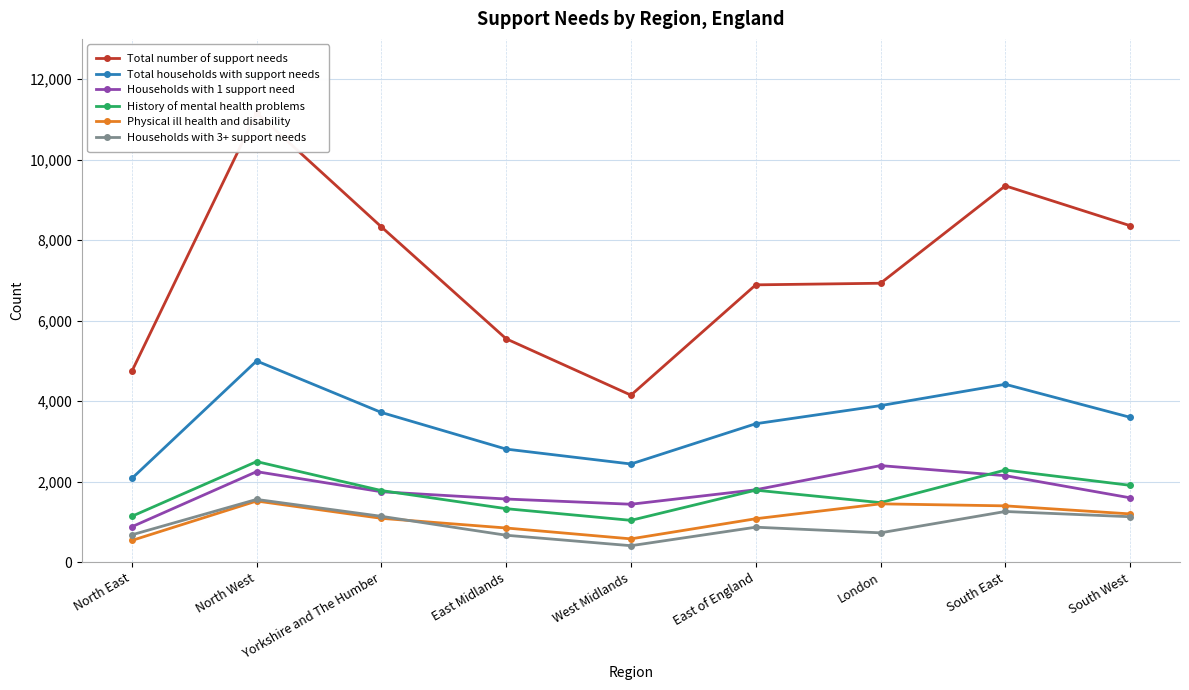

Which has a higher value, South West or East of England?

South West